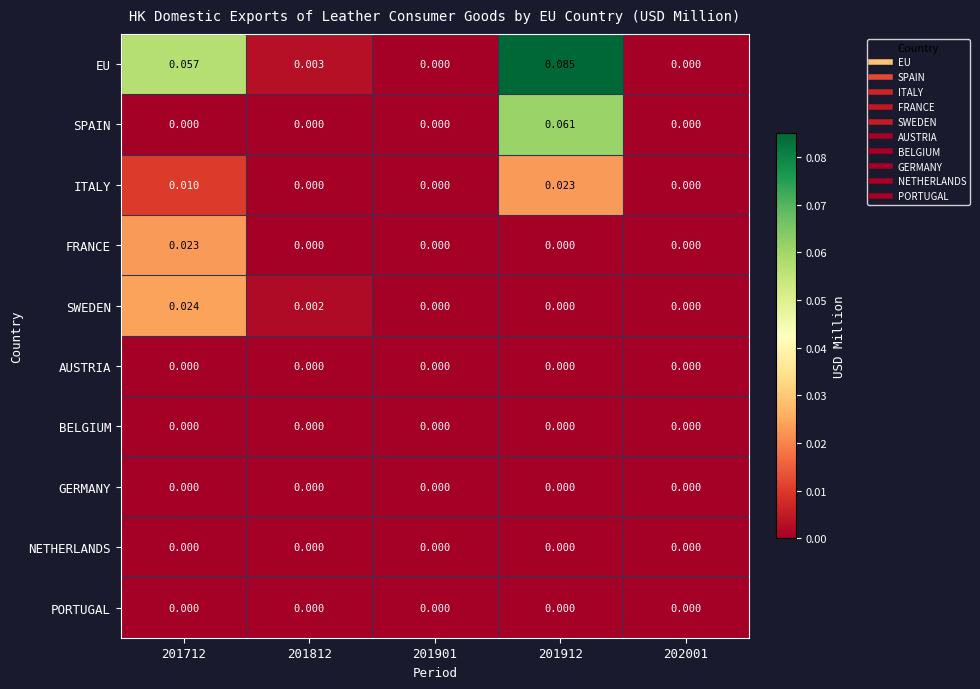

Which series has the largest range (max minus min)?

EU